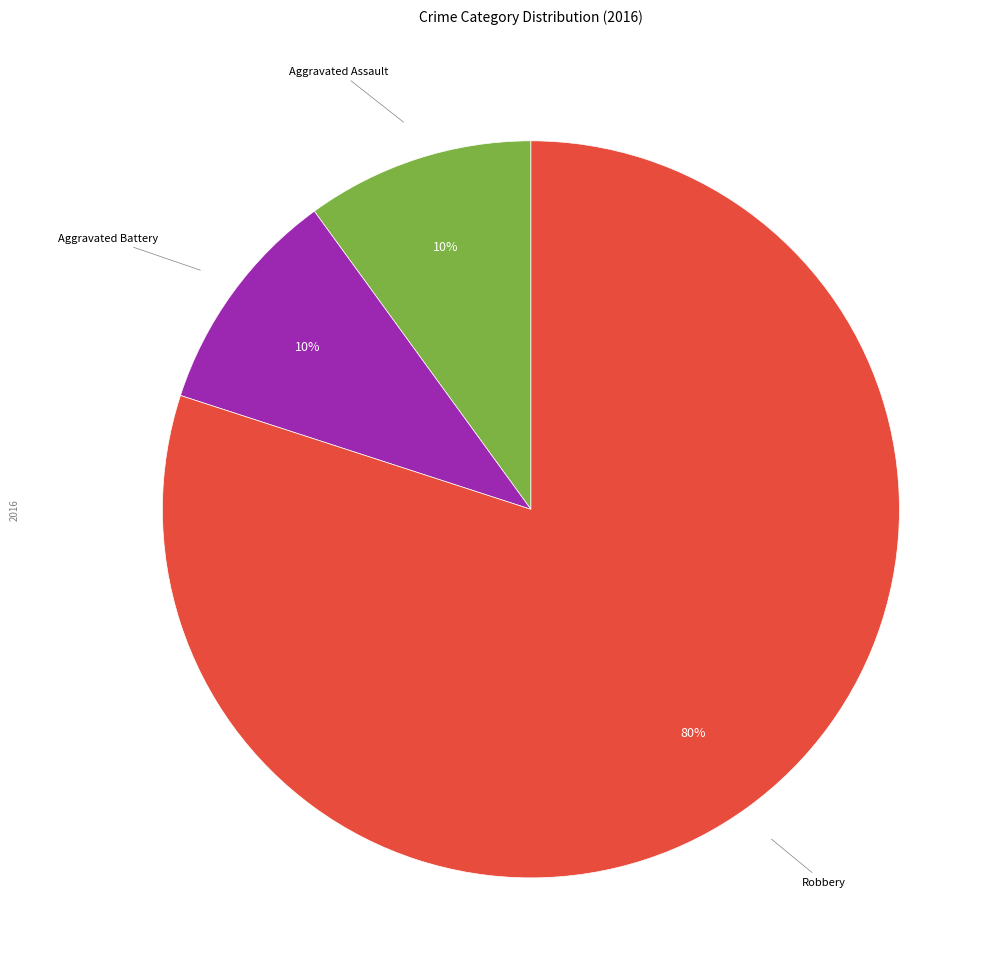

Is there a majority slice in this chart?

Yes